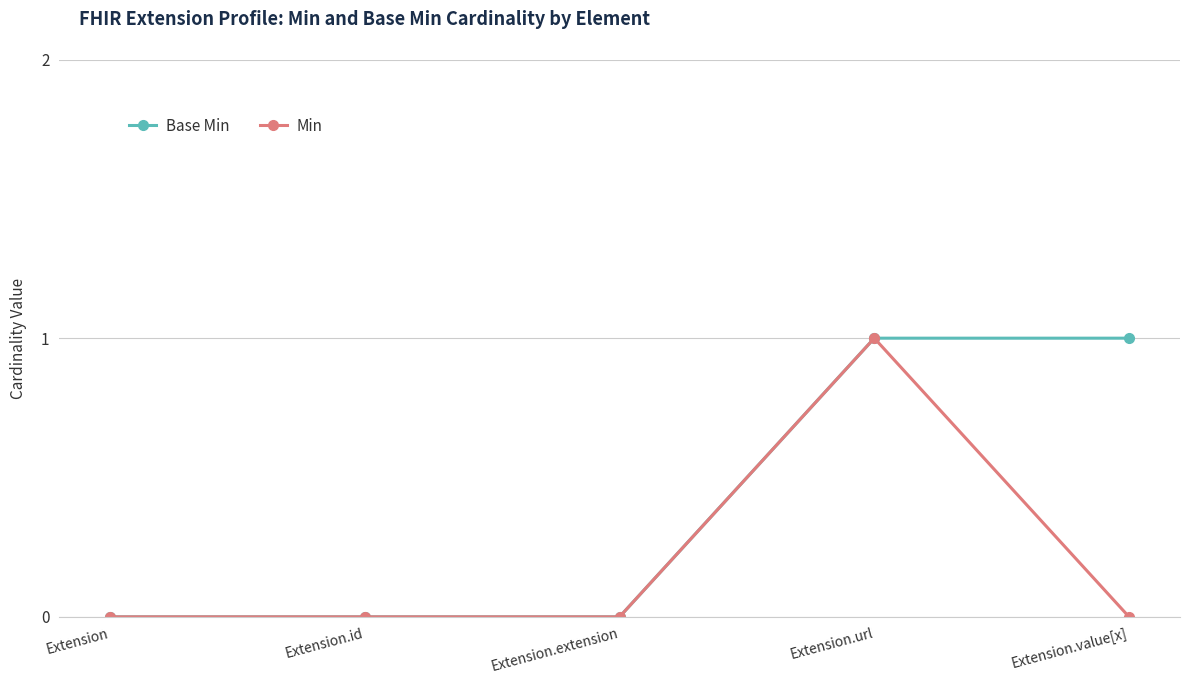

Reading left to right, extract all data points from this chart.

Base Min: Extension=0	Extension.id=0	Extension.extension=0	Extension.url=1	Extension.value[x]=1
Min: Extension=0	Extension.id=0	Extension.extension=0	Extension.url=1	Extension.value[x]=0